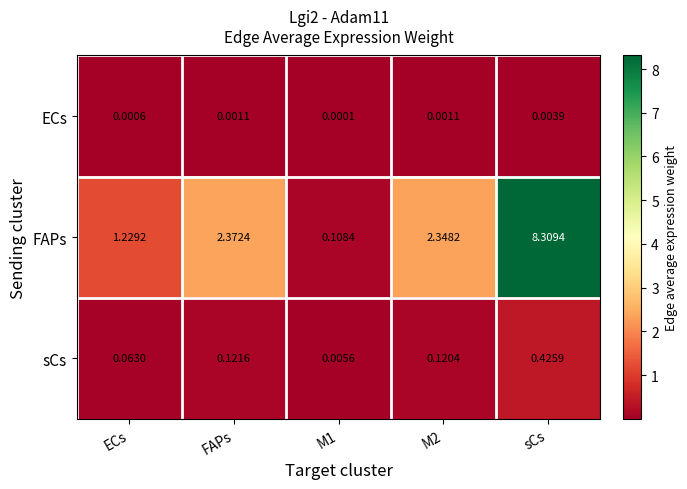

At which label does FAPs first exceed 2?

FAPs